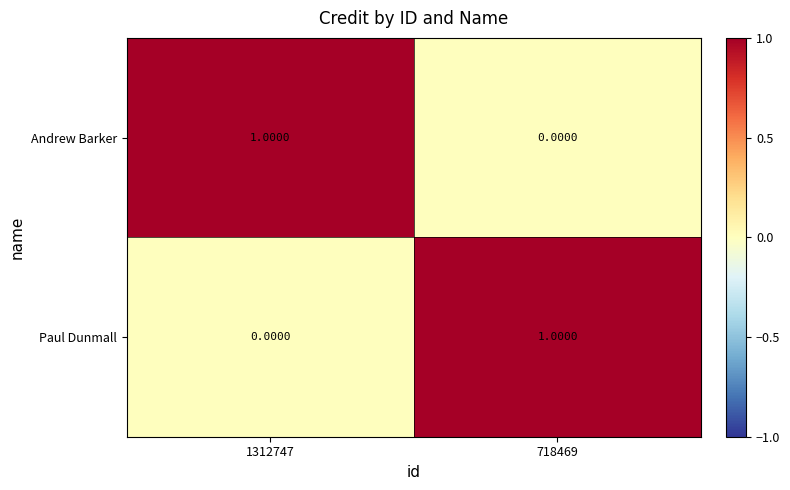

Rank the series at 718469 from lowest to highest value.

Andrew Barker, Paul Dunmall